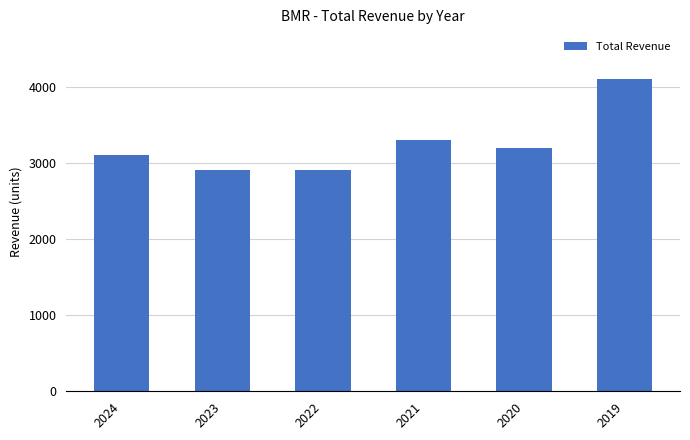

Between 2024 and 2021, which is larger?

2021